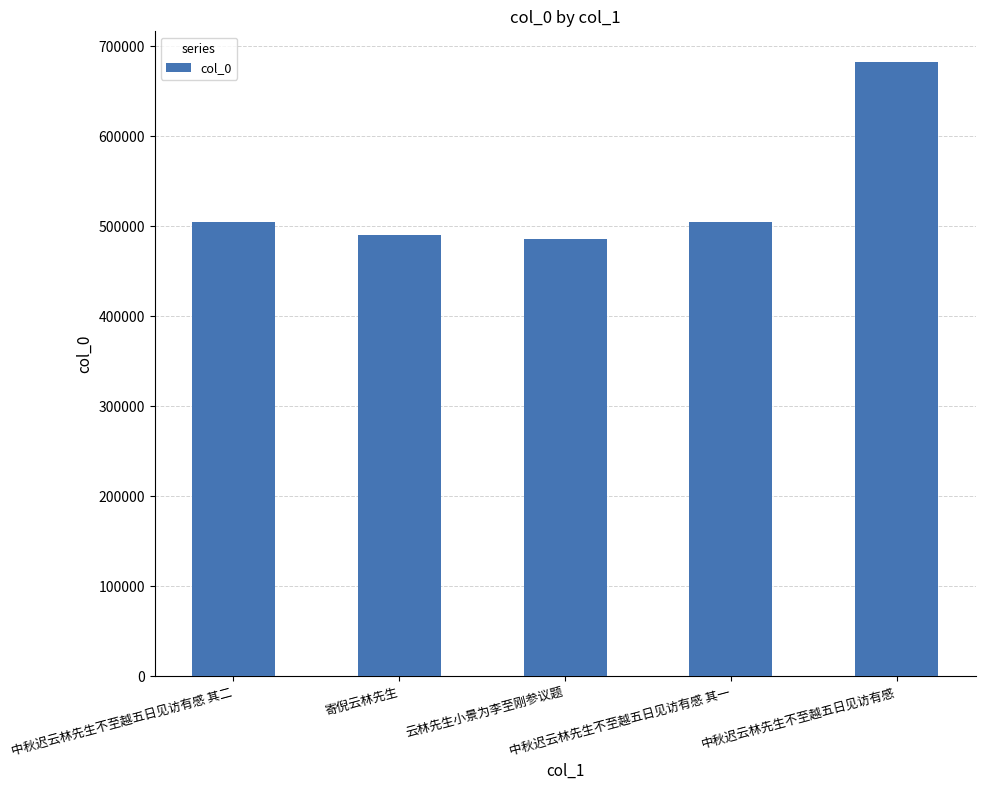

How many bars are there in total?

5